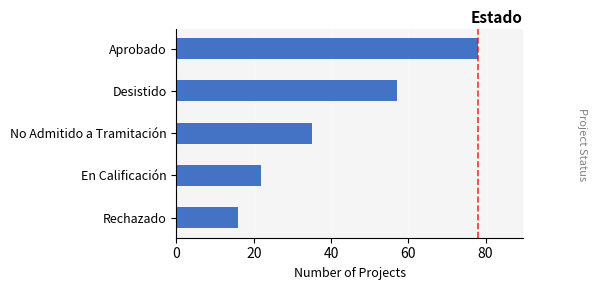

Count the number of categories in the chart.

5